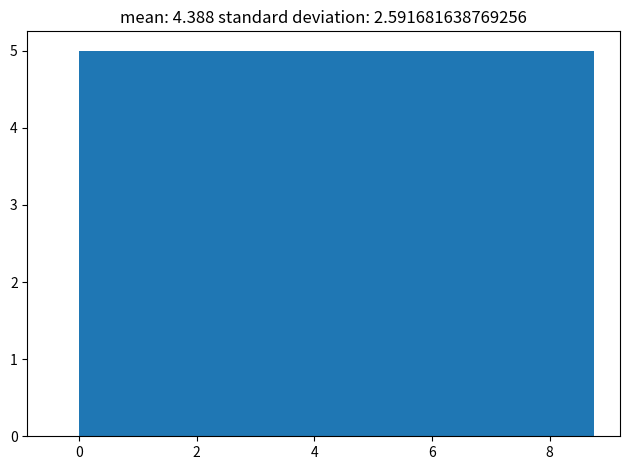

What is the height of the bar covering 5.4 to 6.6 on the x-axis? Neither the bar edges nor the heights are printed on the chart, so give them approximately, as read against the axes.

5